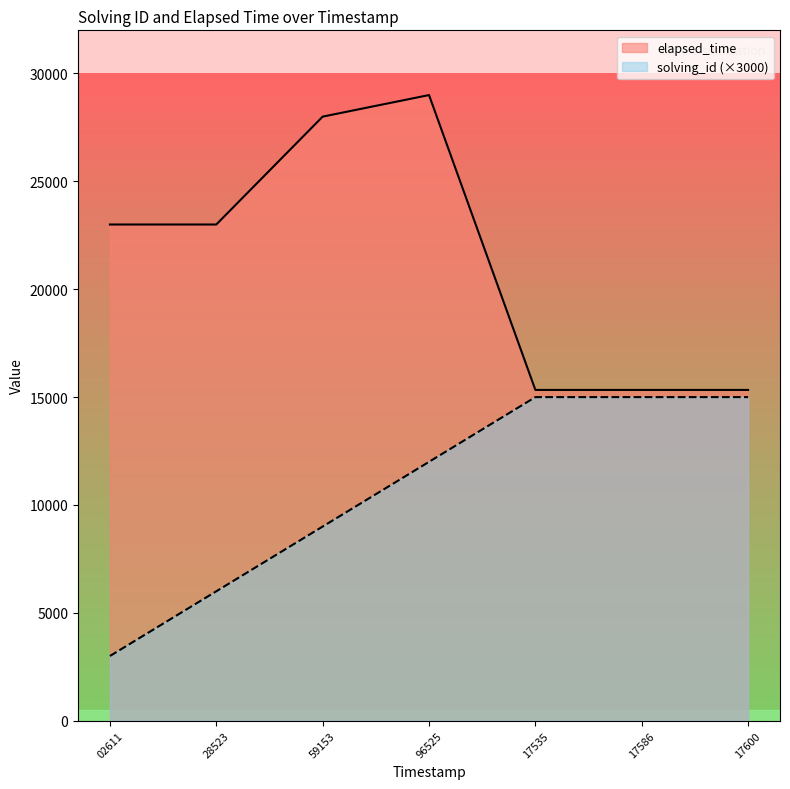

What is the minimum value shown in the chart?

3000